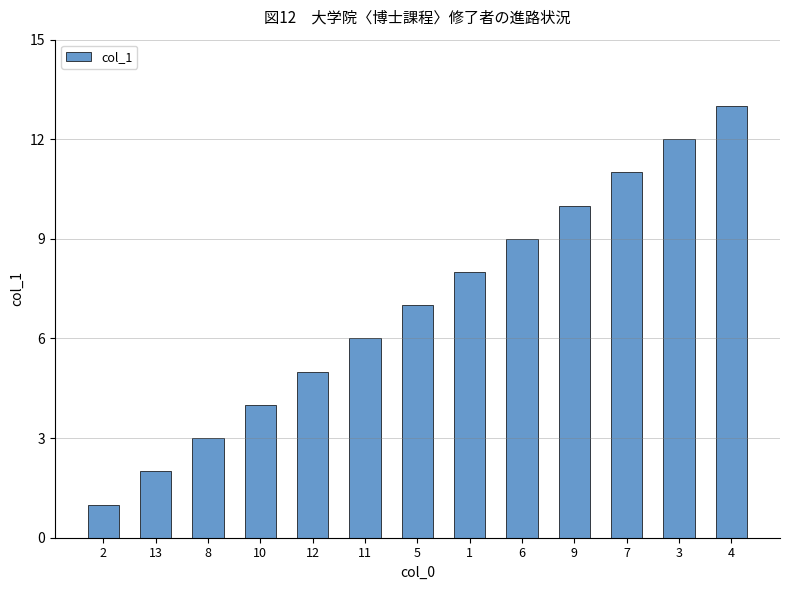

Rank the categories by value from lowest to highest.

2, 13, 8, 10, 12, 11, 5, 1, 6, 9, 7, 3, 4